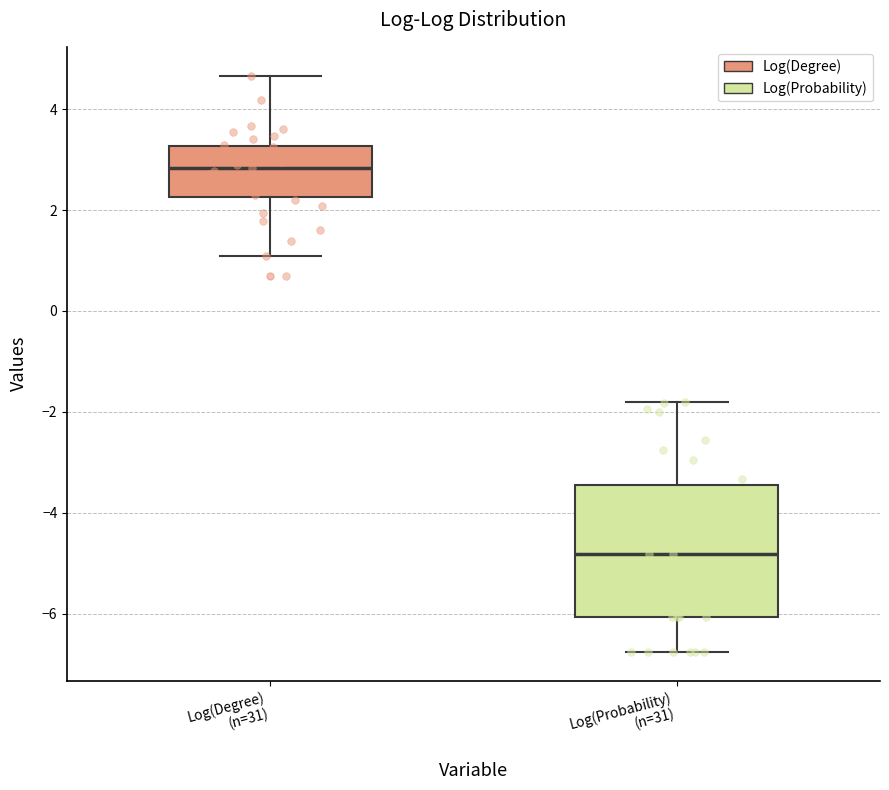

Where is the upper edge of the box for Log(Probability) (n=31) on the y-axis? The values are not printed on the chart, so give them approximately, as read against the axis.

-3.4